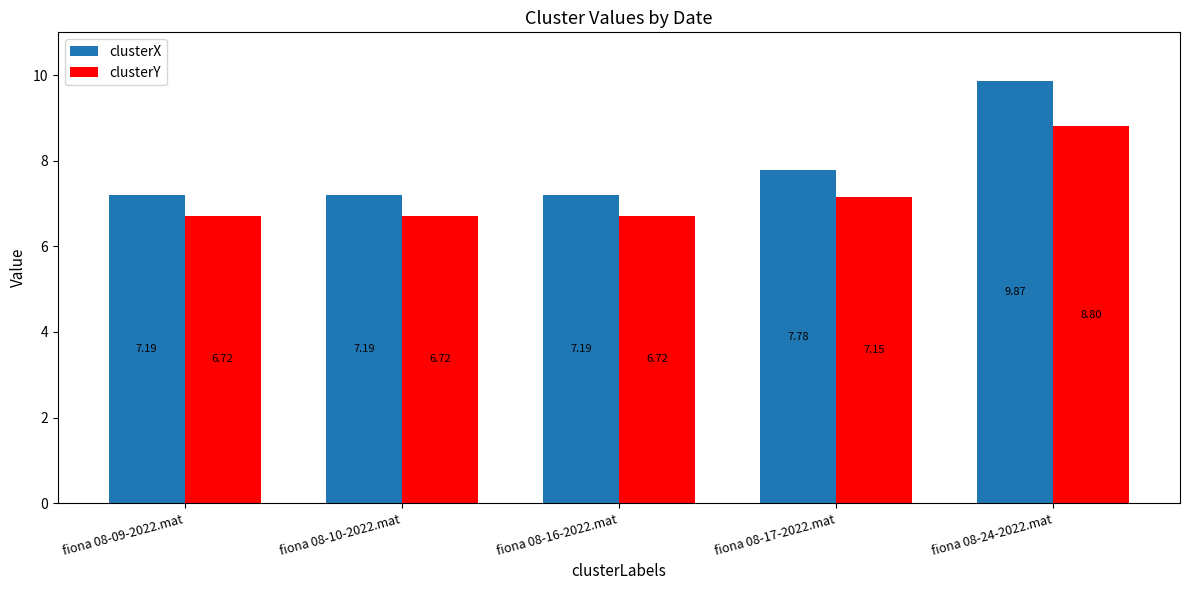

Which series has the largest range (max minus min)?

clusterX